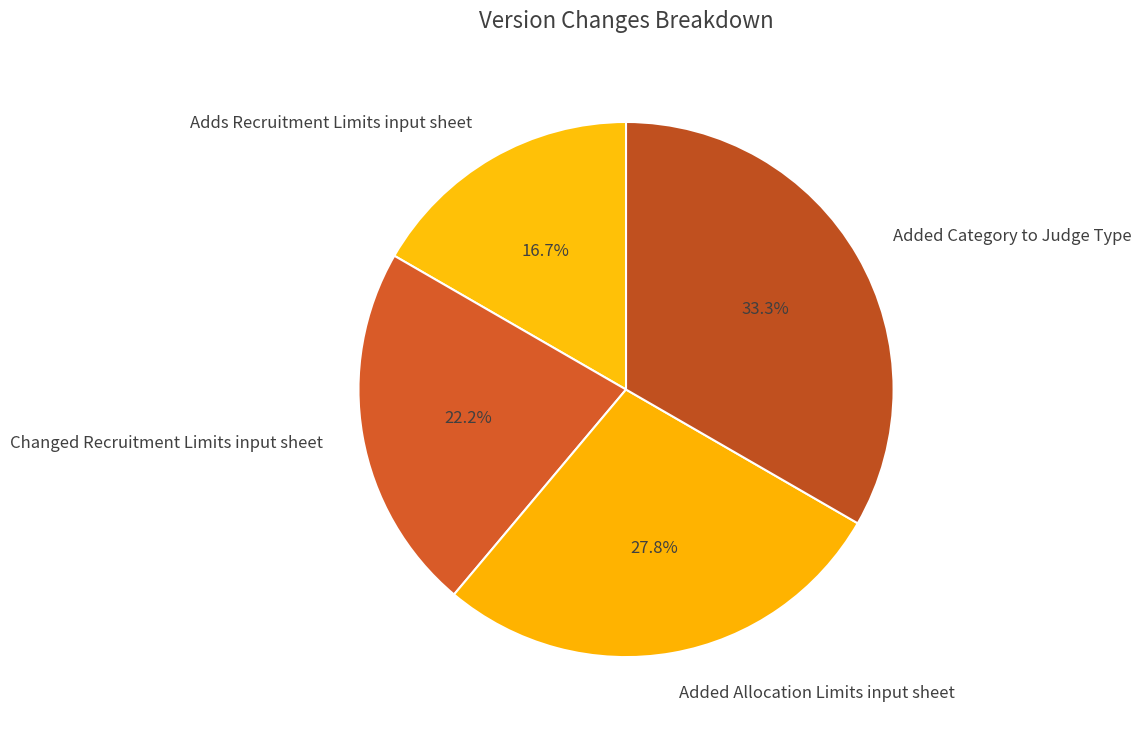

How many slices are in this pie chart?

4